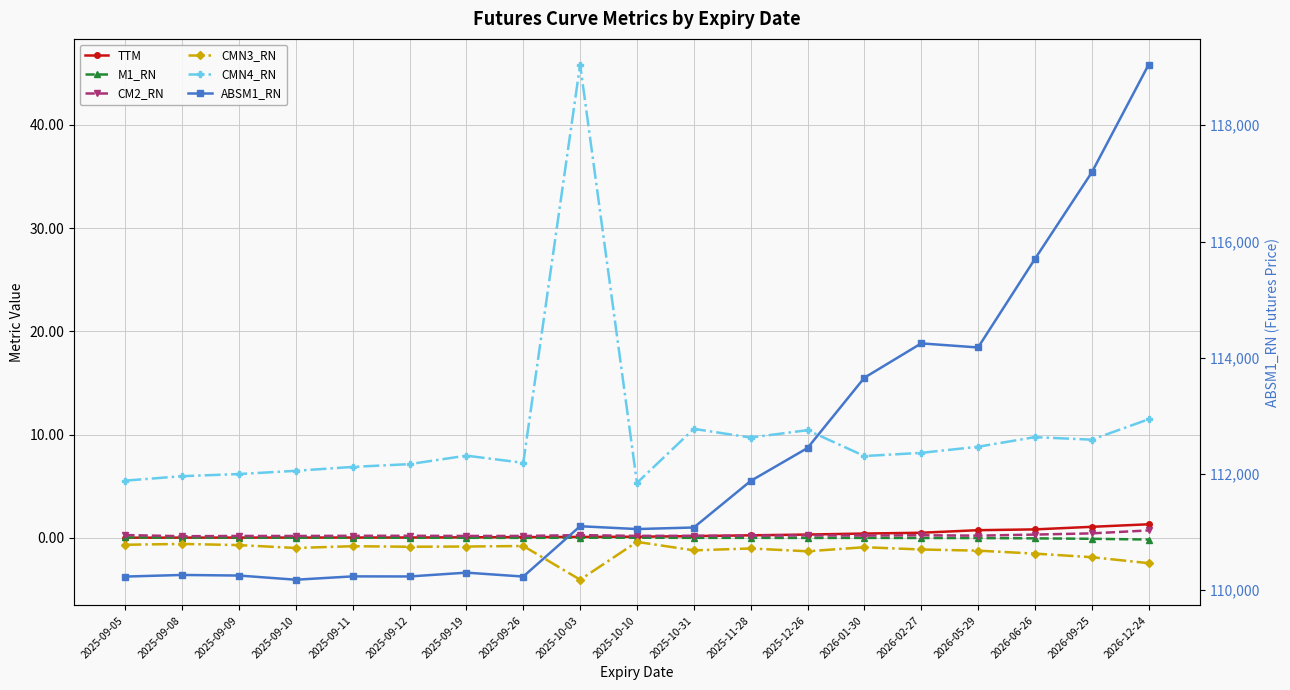

Which has a higher value, 2026-09-25 or 2026-12-24?

2026-12-24